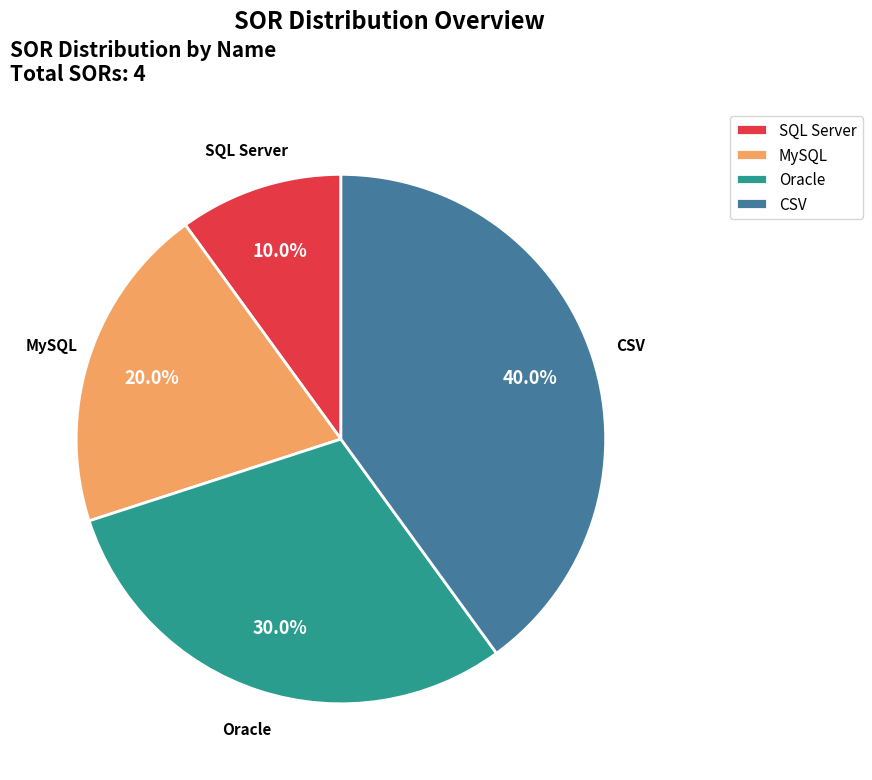

True or false: SQL Server accounts for 10% of the total.

True